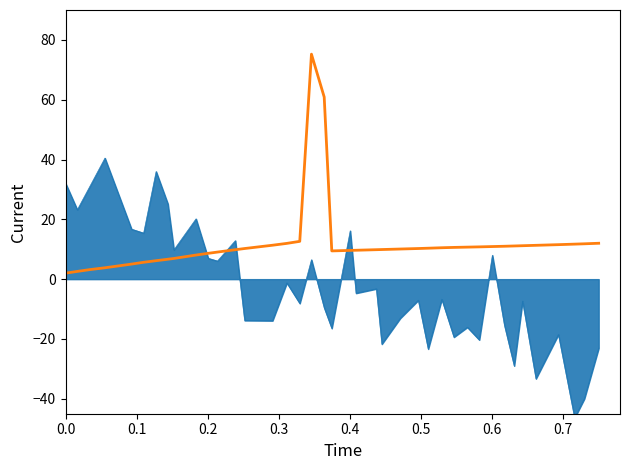

What is the value of the 6th point from the left?

5.6